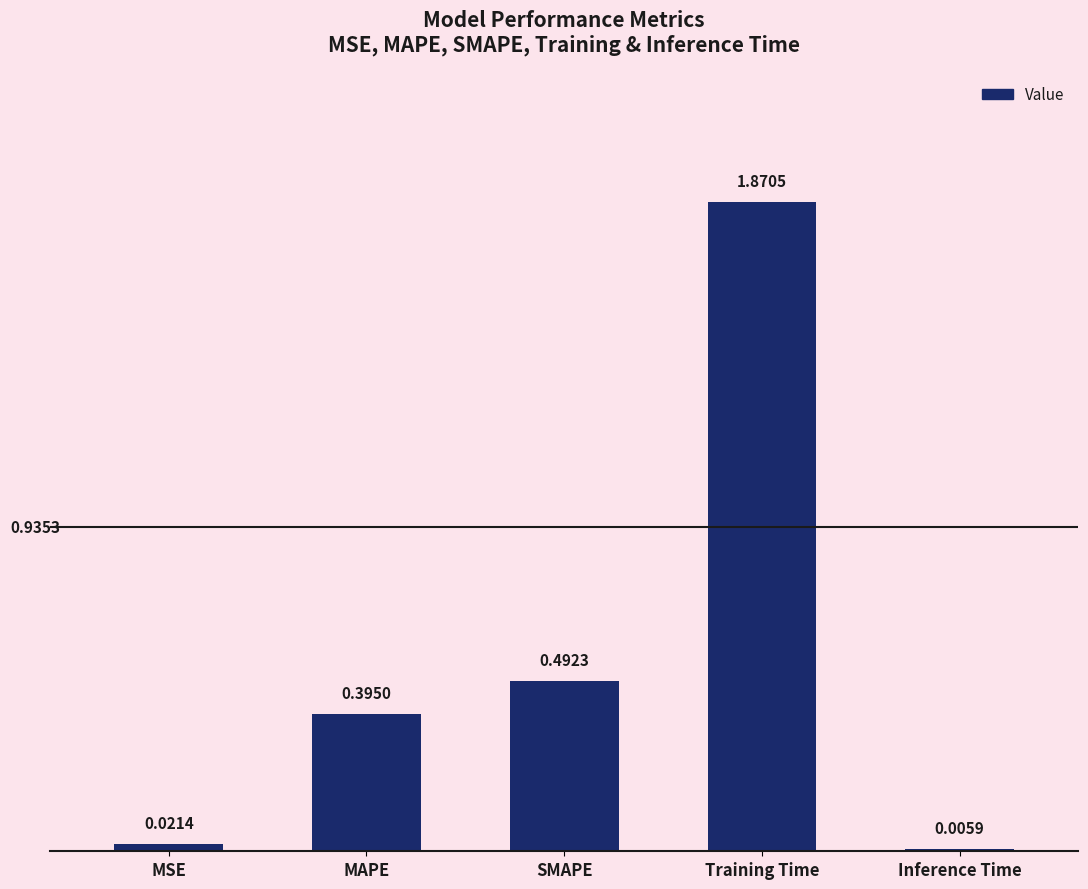

Which label corresponds to the largest value in the chart?

Training Time